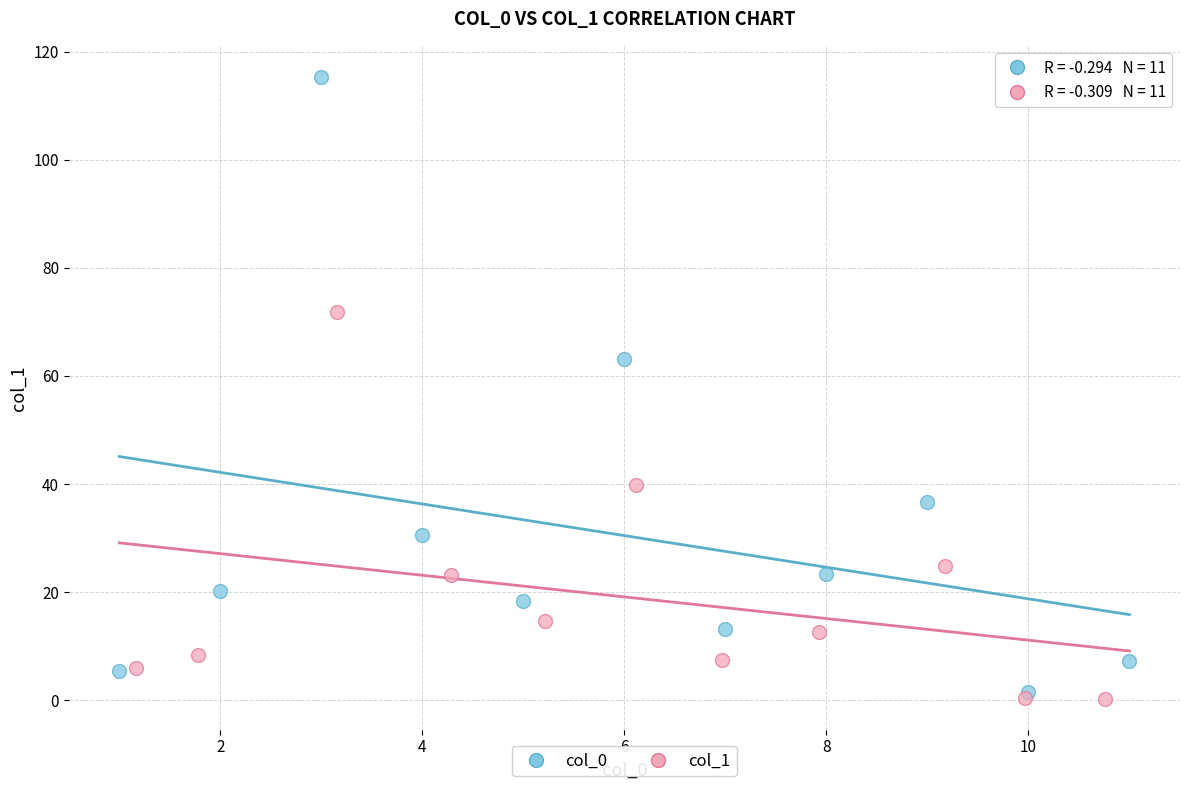

Which series contains the highest Y value?

col_0